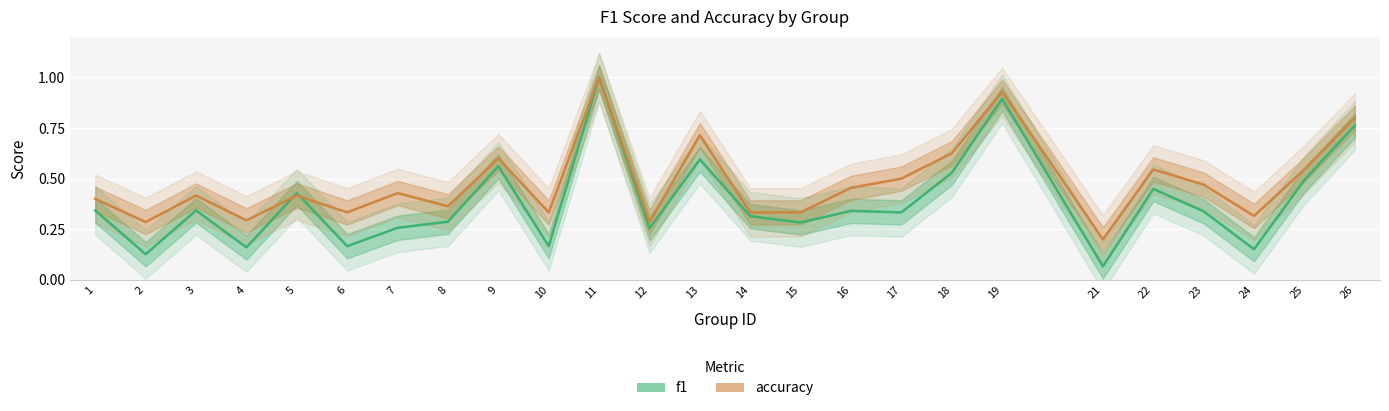

Is the value of accuracy at 4 greater than the value of f1 at 5?

No